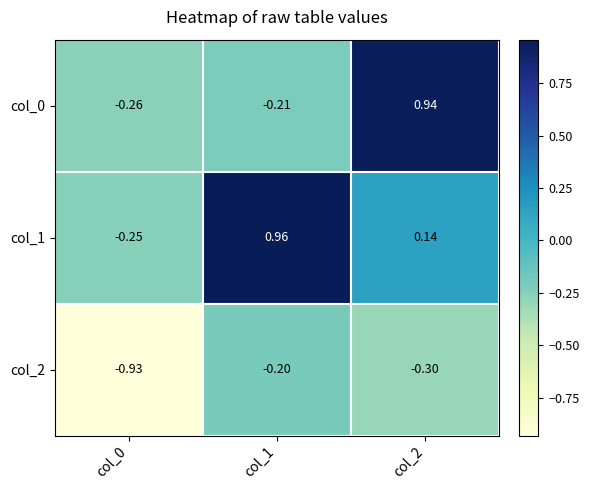

What is the total value across all series at col_2?

0.8